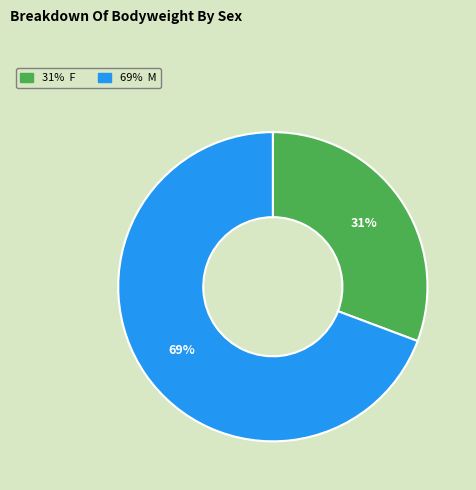

Is there any slice that represents more than half of the pie?

Yes